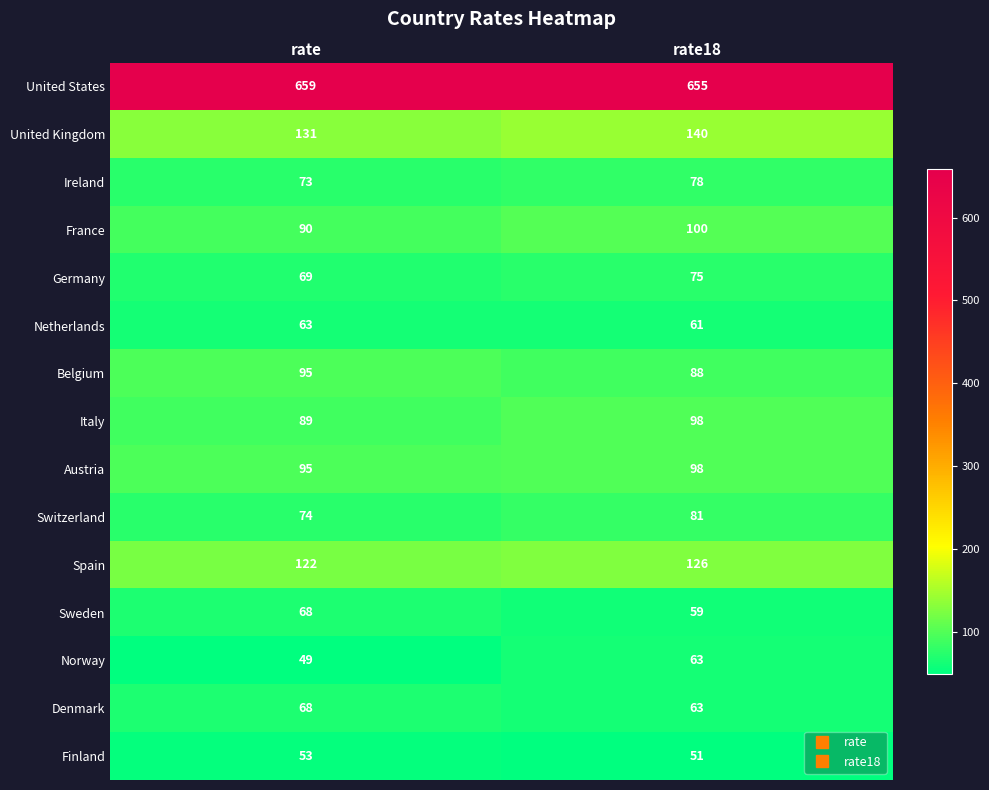

What is the difference between the highest and lowest values at rate?

610